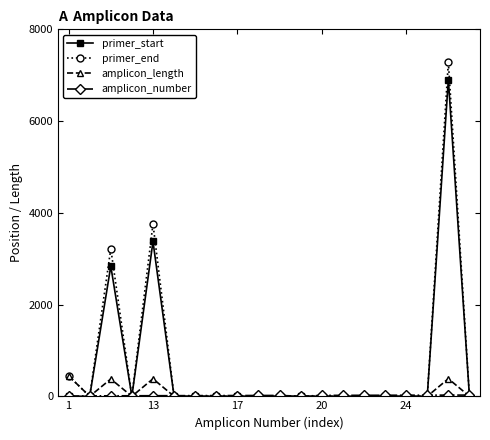

True or false: amplicon_length has more than 2 interior local peaks.

True